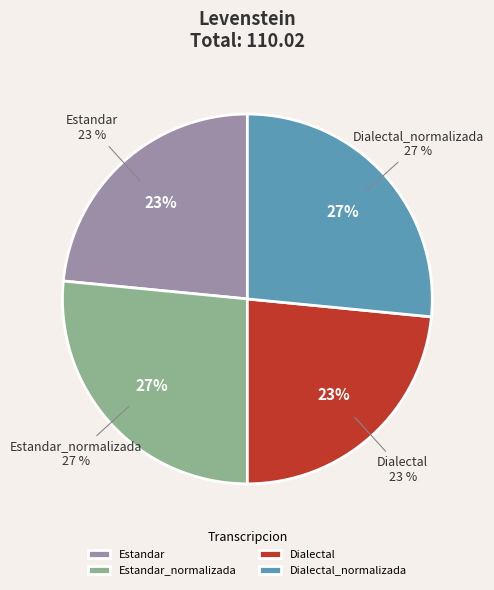

To the nearest percent, what portion does Dialectal_normalizada represent?

27%